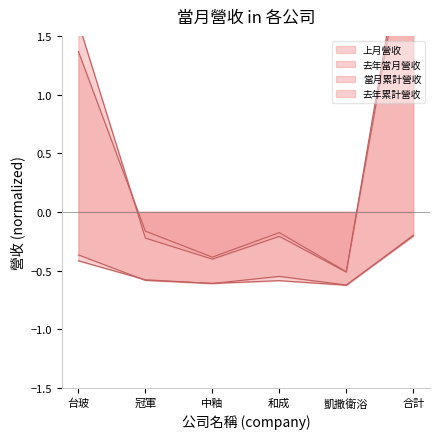

Which label corresponds to the largest value in the chart?

合計